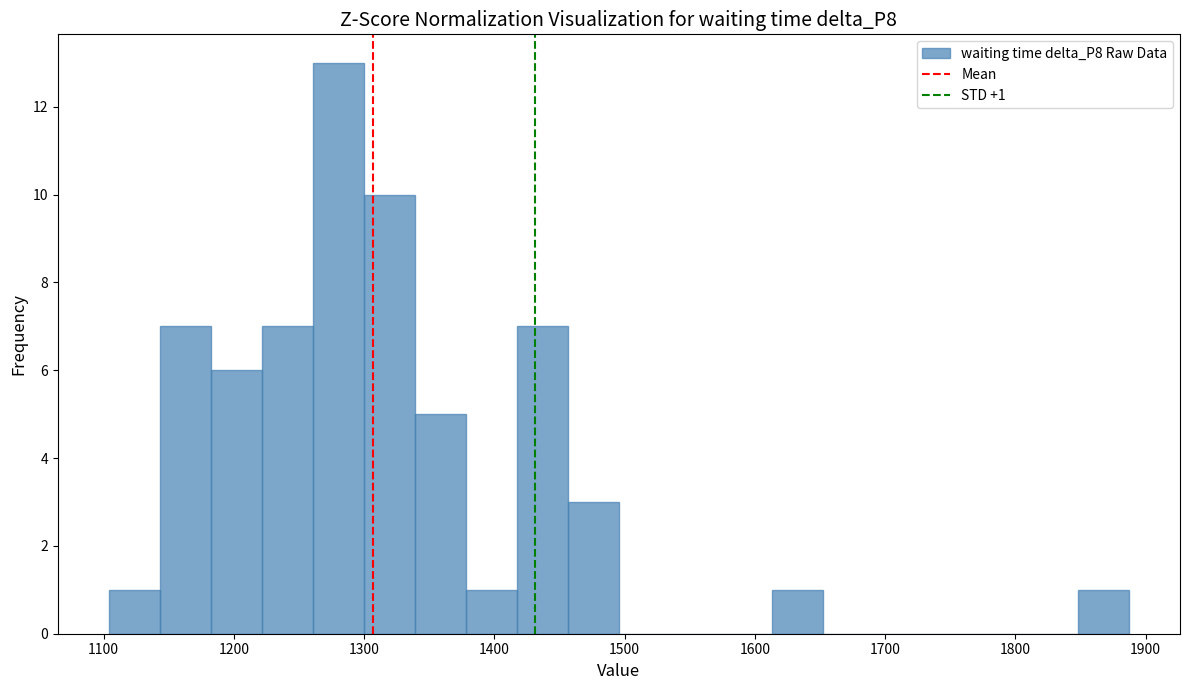

Around what value on the x-axis is the tallest bar? Give the approximate position of its centre, as read against the axis.

1280